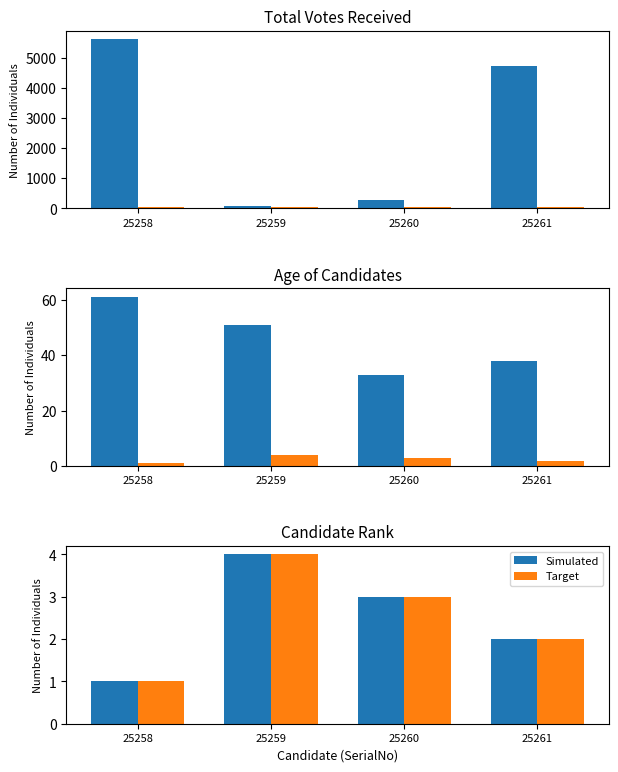

What is the highest value of the Simulated series?

4